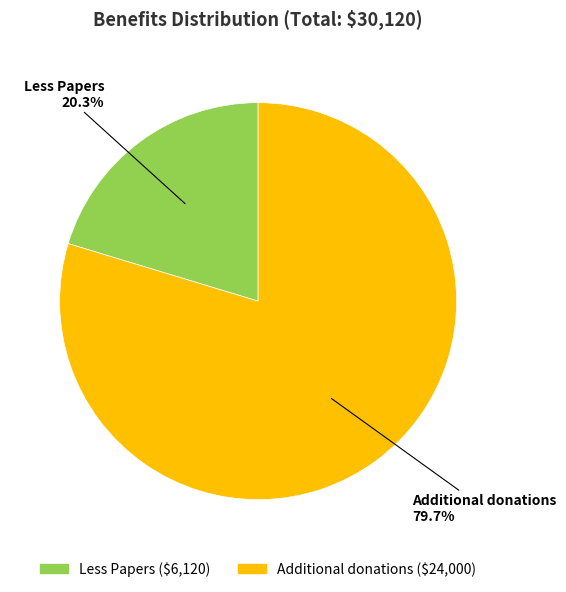

What is the largest slice in the pie chart?

Additional donations